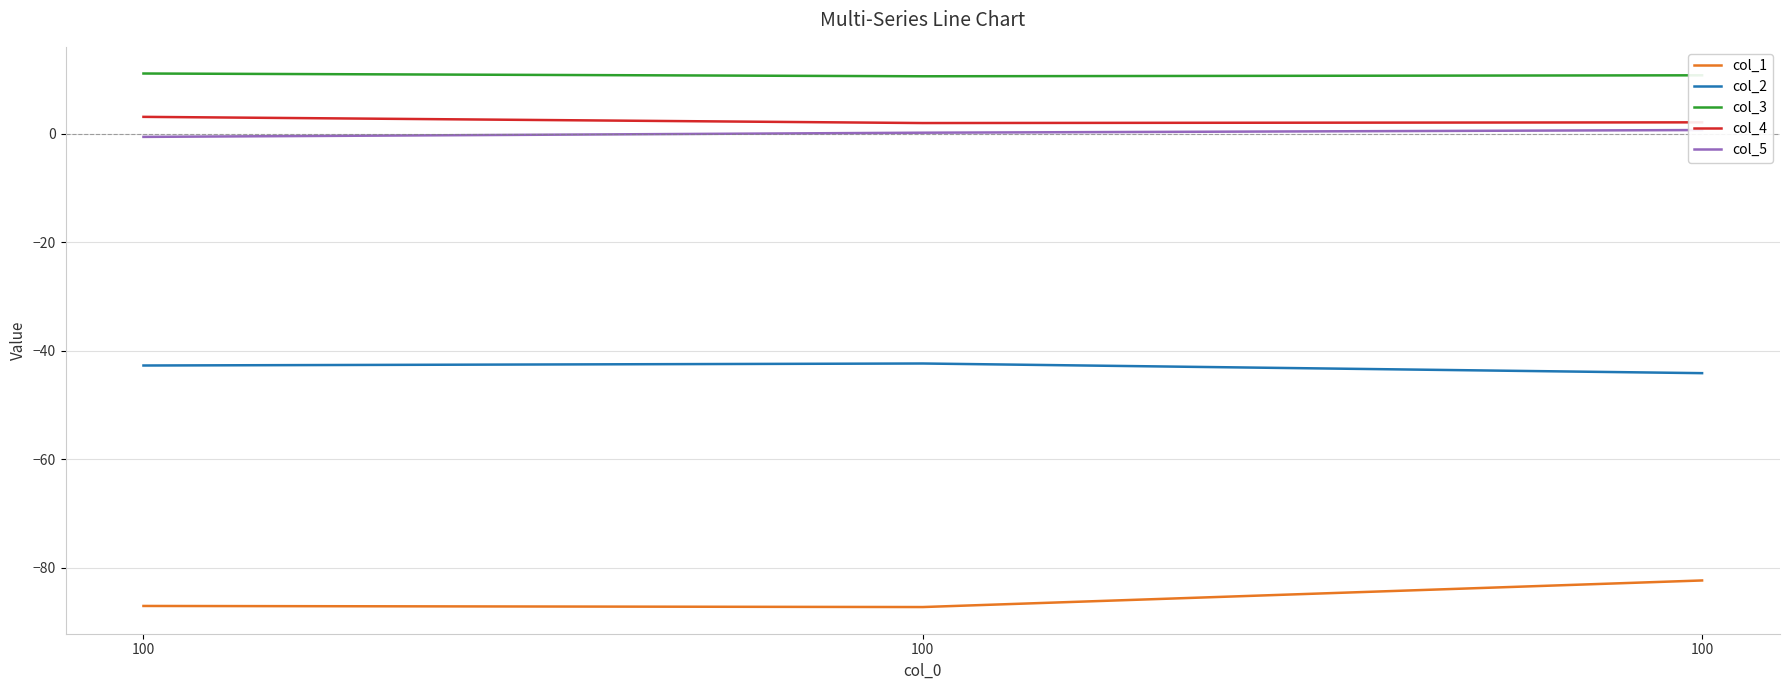

Between 100 and 100, which is larger?

100